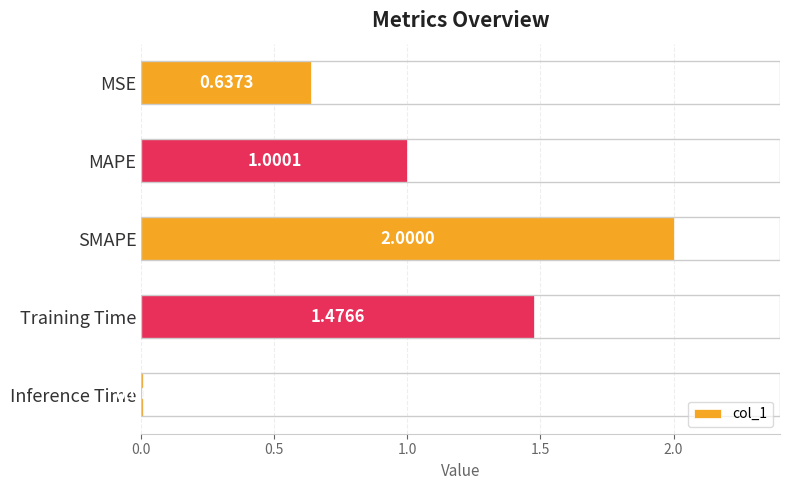

What is the change in value from MSE to Inference Time?

-0.6